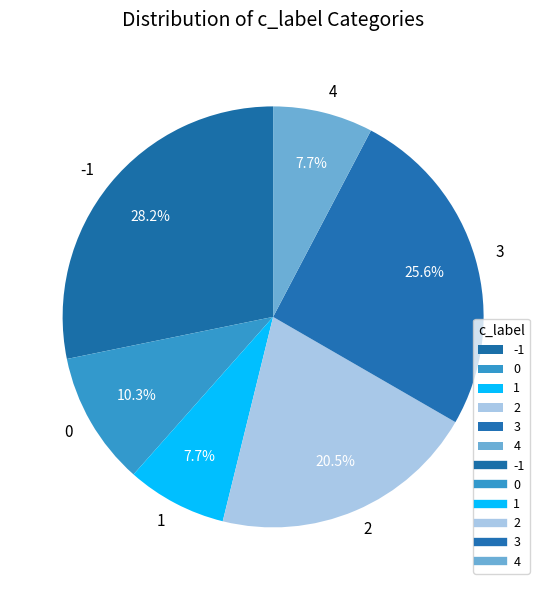

Does 4 represent more than half of the total?

No